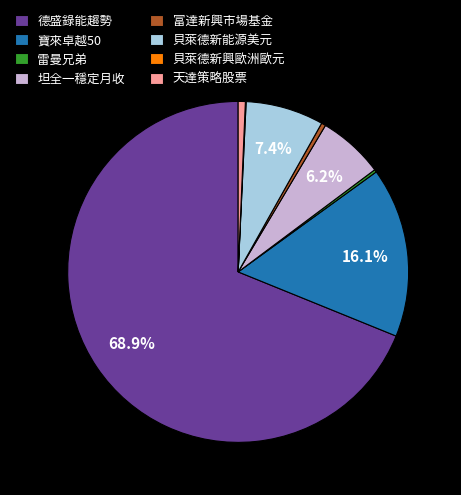

To the nearest percent, what portion does 貝萊德新能源美元 represent?

7%